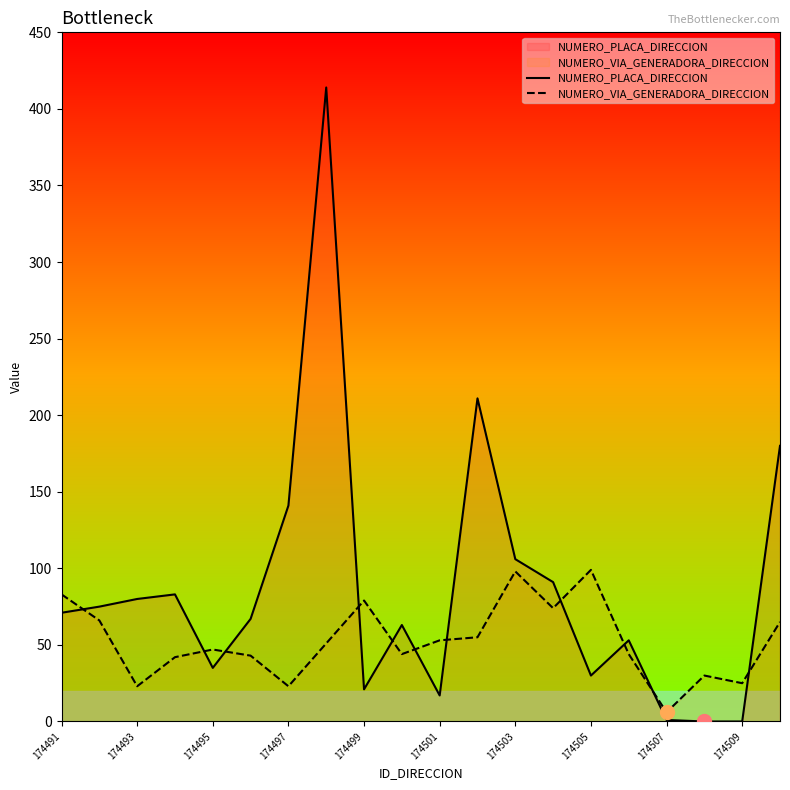

What is the average value of the NUMERO_PLACA_DIRECCION series?

87